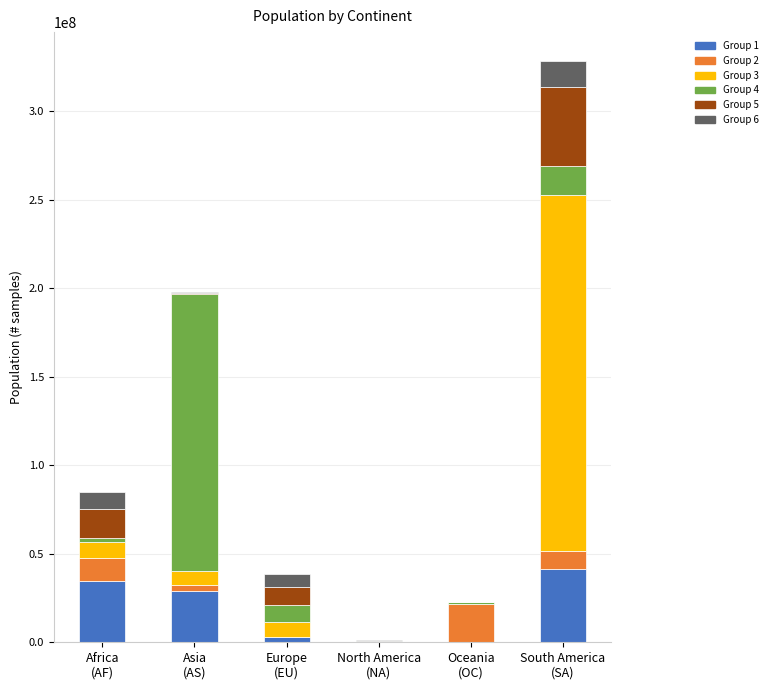

Are the bars horizontal?

No